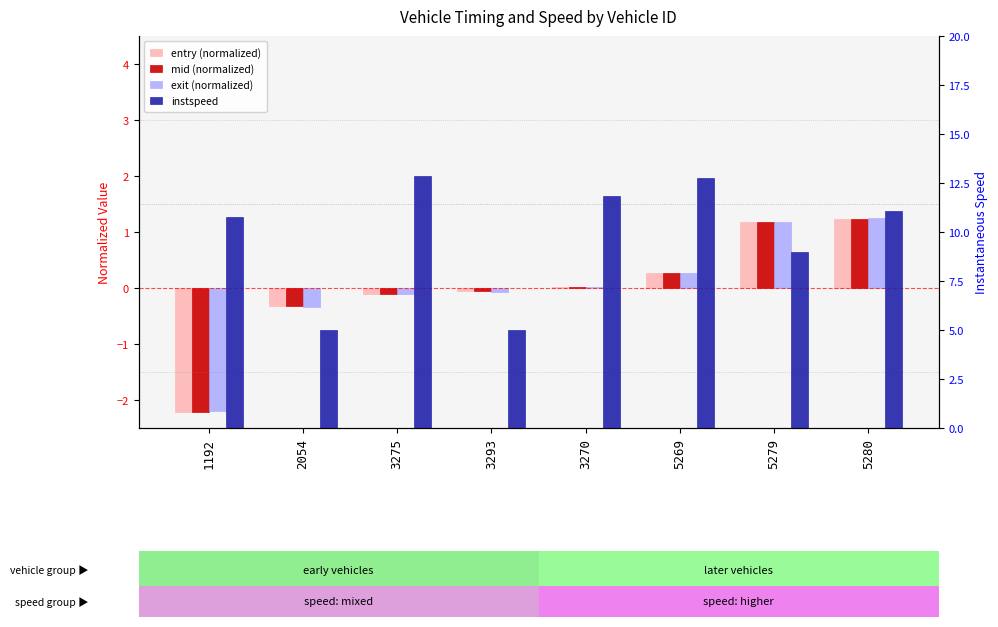

Reading right to left, transcribe all the data shown in this chart.

entry (normalized): 1.2	1.2	0.3	0.0	-0.0	-0.1	-0.3	-2.2
mid (normalized): 1.2	1.2	0.3	0.0	-0.0	-0.1	-0.3	-2.2
exit (normalized): 1.2	1.2	0.3	0.0	-0.1	-0.1	-0.3	-2.2
instspeed: 11.1	9.0	12.8	11.8	5.0	12.9	5.0	10.8